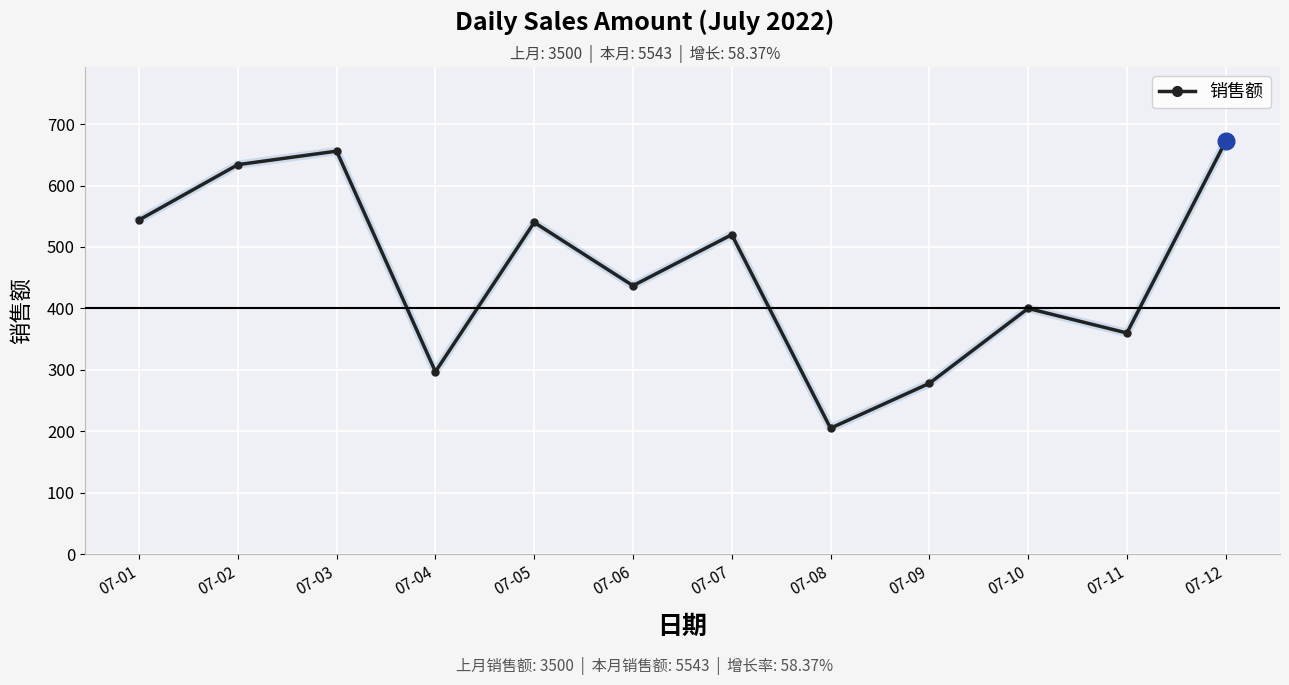

At which label does the data first exceed 520?

07-01